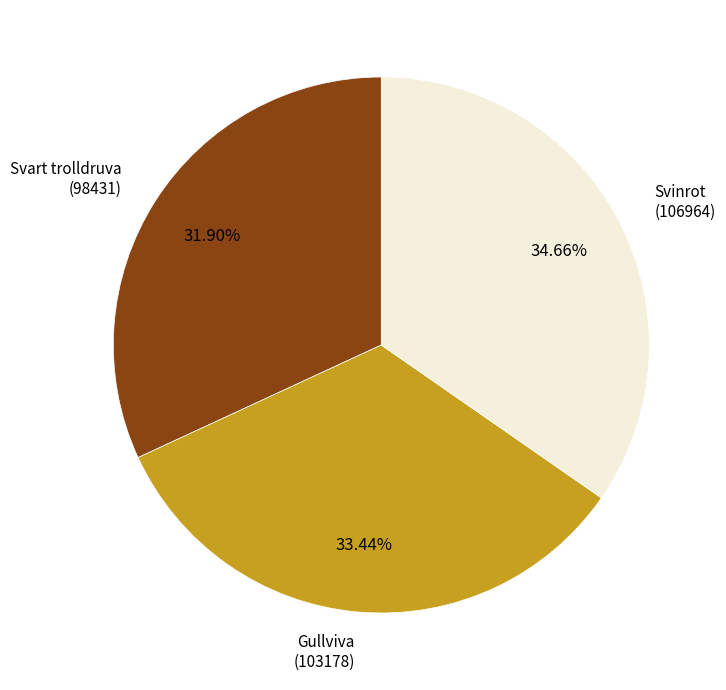

Is Svart trolldruva (98431) the majority of the pie?

No